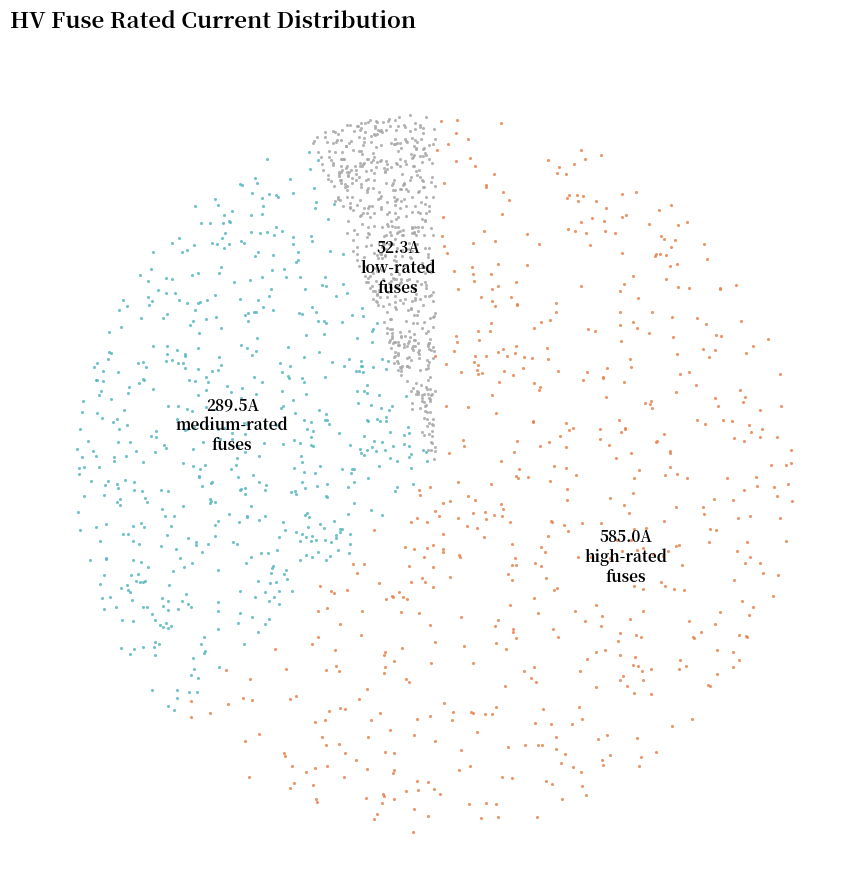

Does HV 100A account for over 50% of the chart?

No